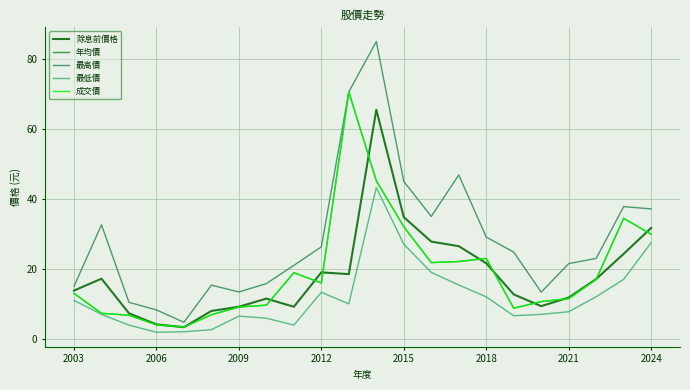

Is this an area chart (filled region under the line)?

No